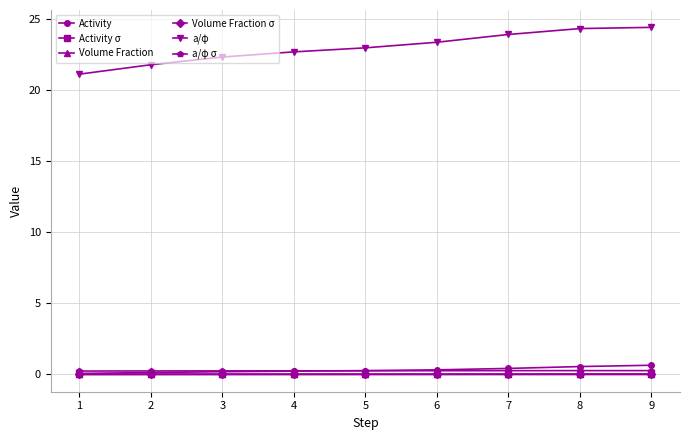

How many lines are shown in the chart?

6